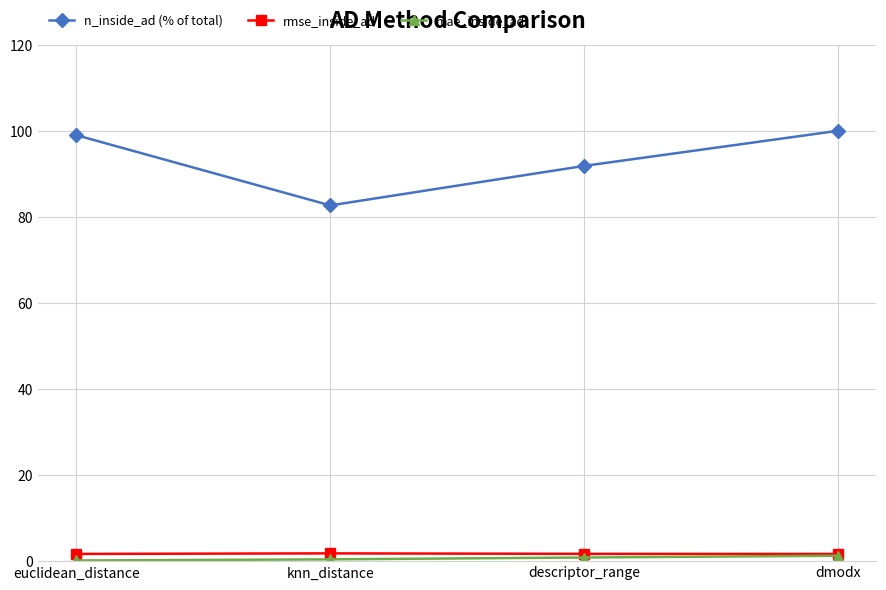

What is the spread (max minus min) of values at dmodx?

98.7